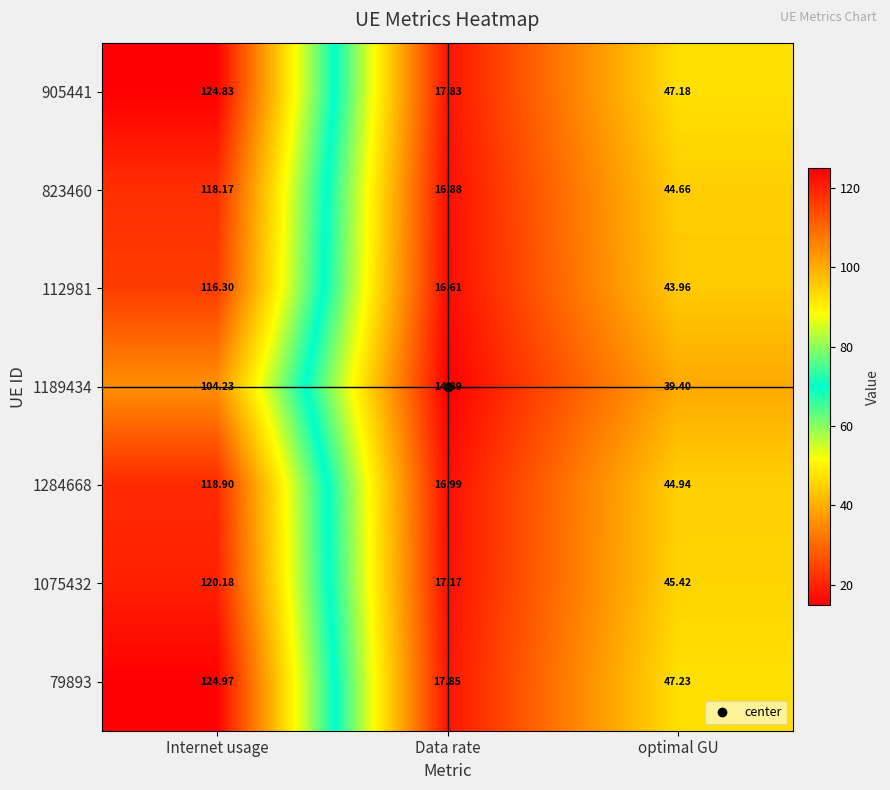

At which label does 1189434 first exceed 39?

Internet usage